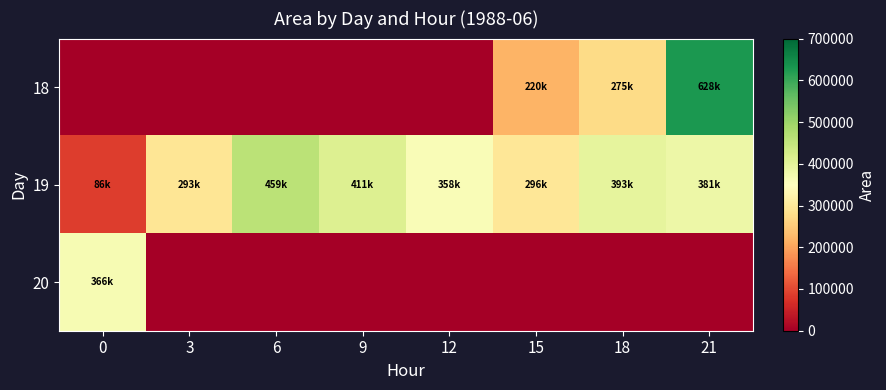

Reading left to right, extract all data points from this chart.

18: 0=0	3=0	6=0	9=0	12=0	15=220625	18=275625	21=628125
19: 0=86250	3=293750	6=459375	9=411250	12=358750	15=296250	18=393750	21=381250
20: 0=366250	3=0	6=0	9=0	12=0	15=0	18=0	21=0